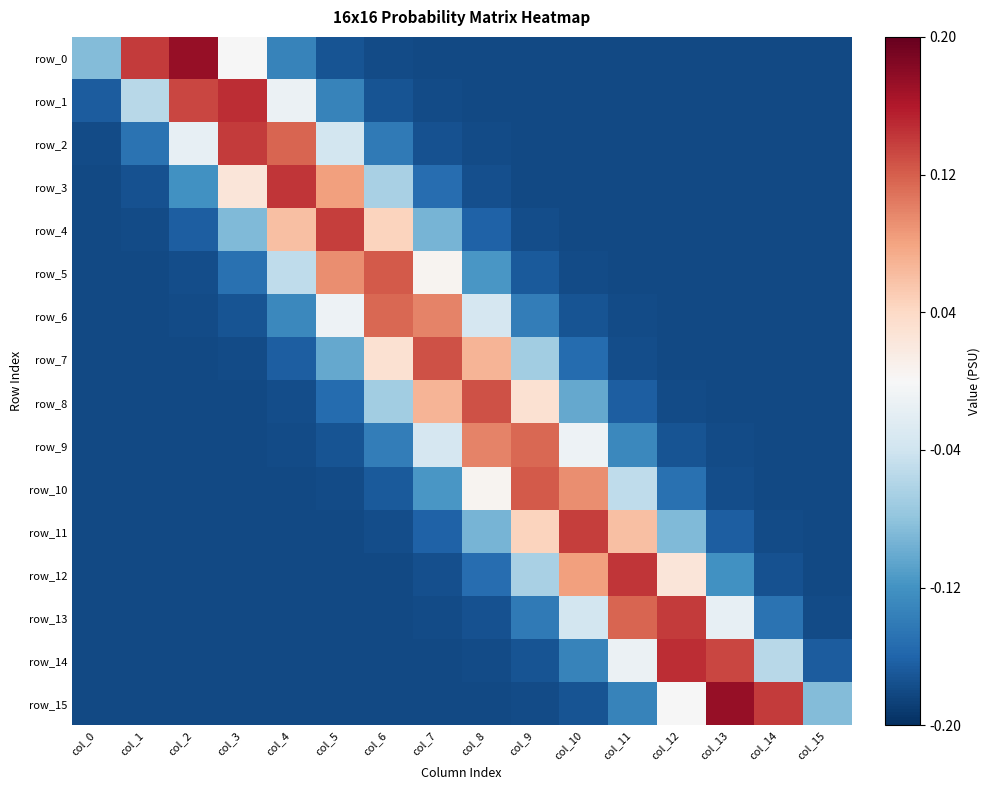

What is the sum of the row_3 values at col_14 and col_15?

-0.4